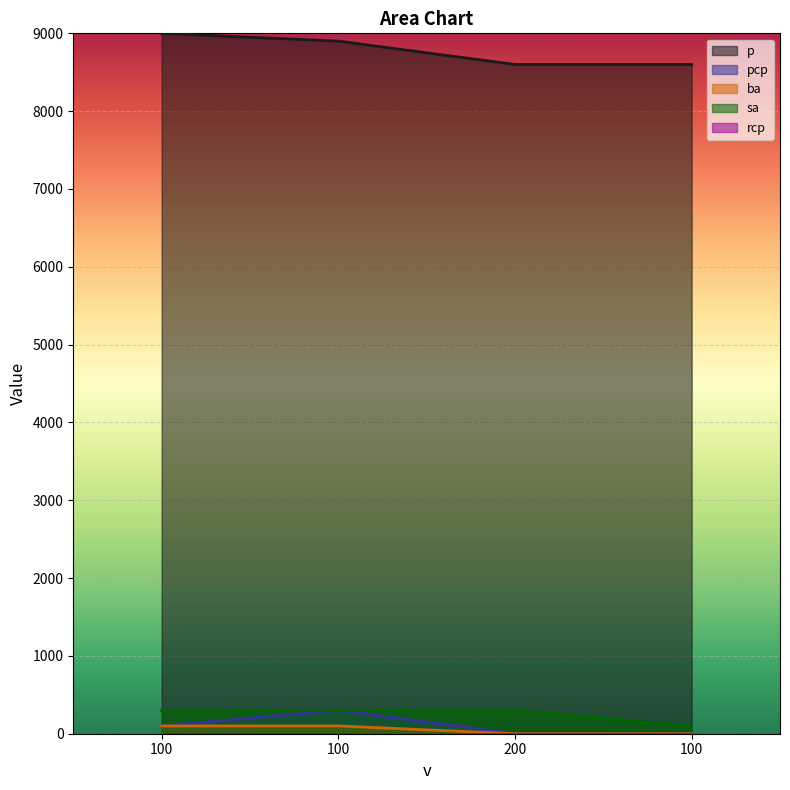

Between 100 and 100, which is larger?

100